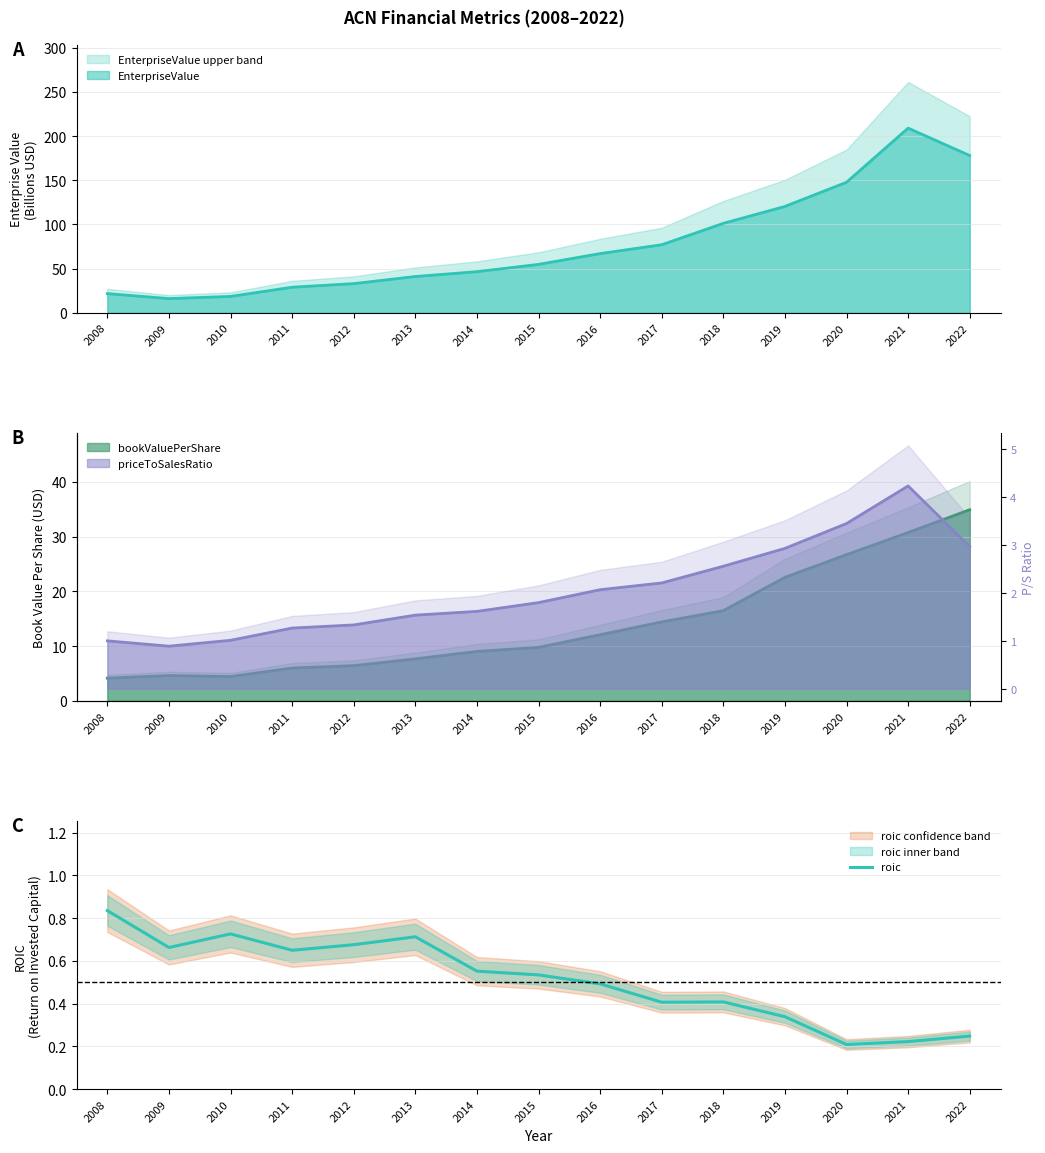

What is the value of the 4th point from the left?

0.6